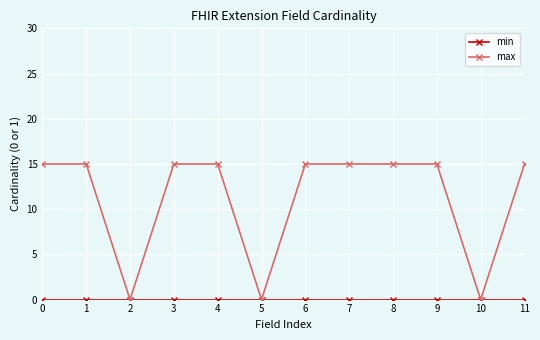

Is it true that max equals 15 at 9?

True